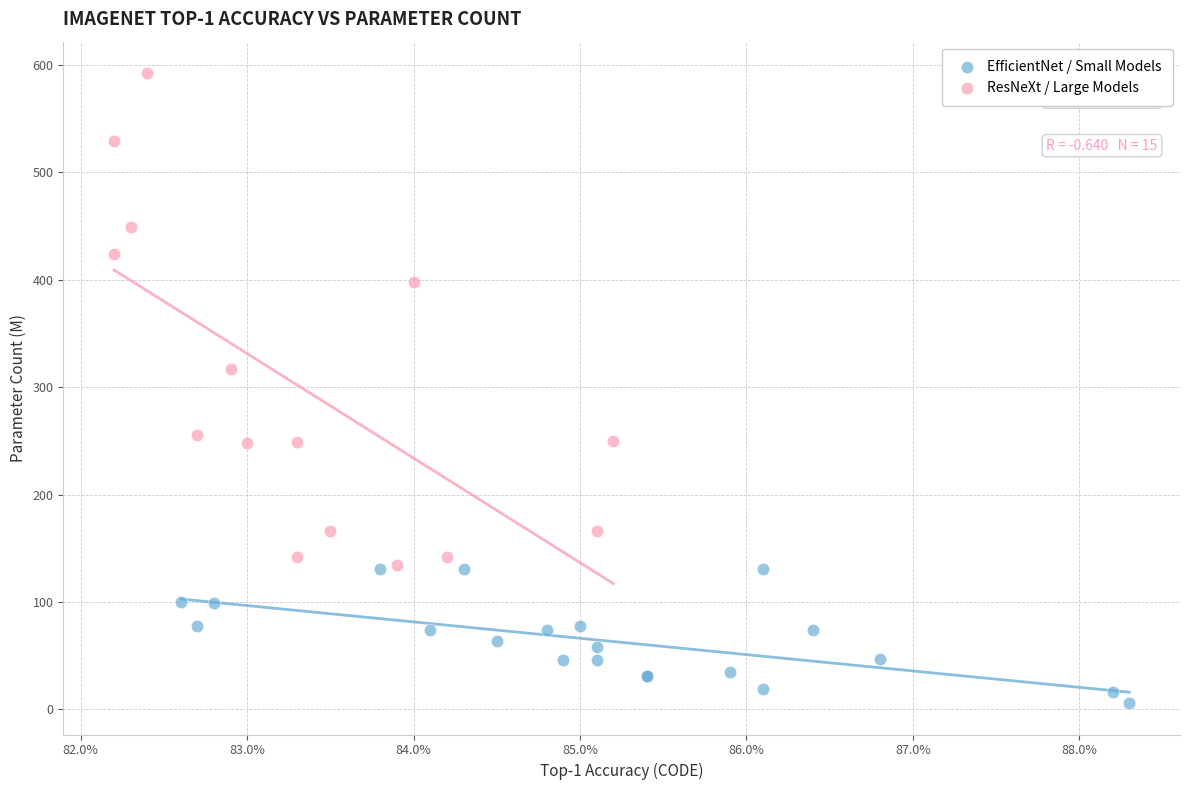

Which series contains the highest Y value?

ResNeXt / Large Models